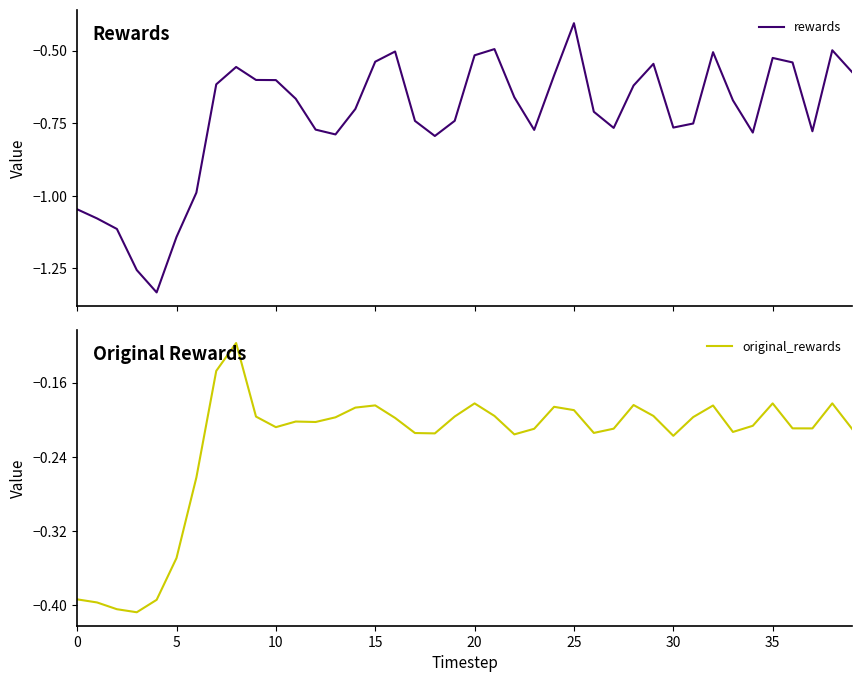

What is the difference between the rewards values at 16 and 18?

0.3